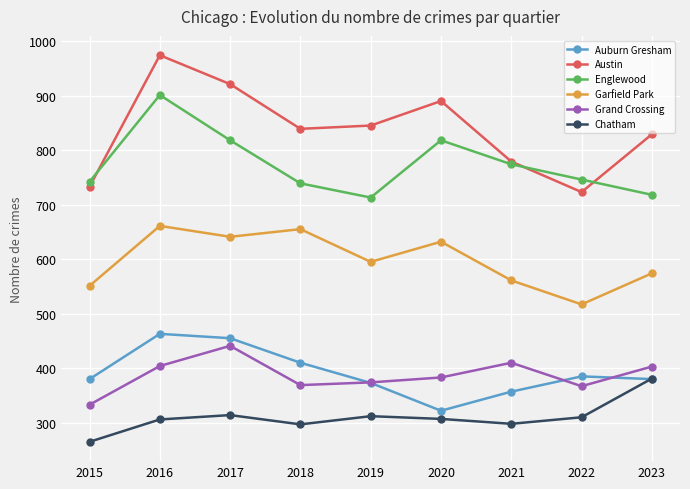

What is the difference between the Garfield Park values at 2019 and 2015?

44